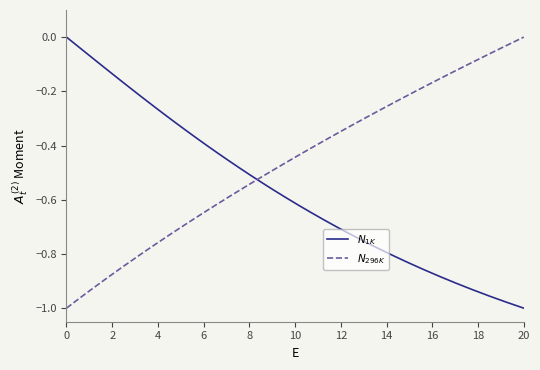

Does the chart display data point markers on the line(s)?

No